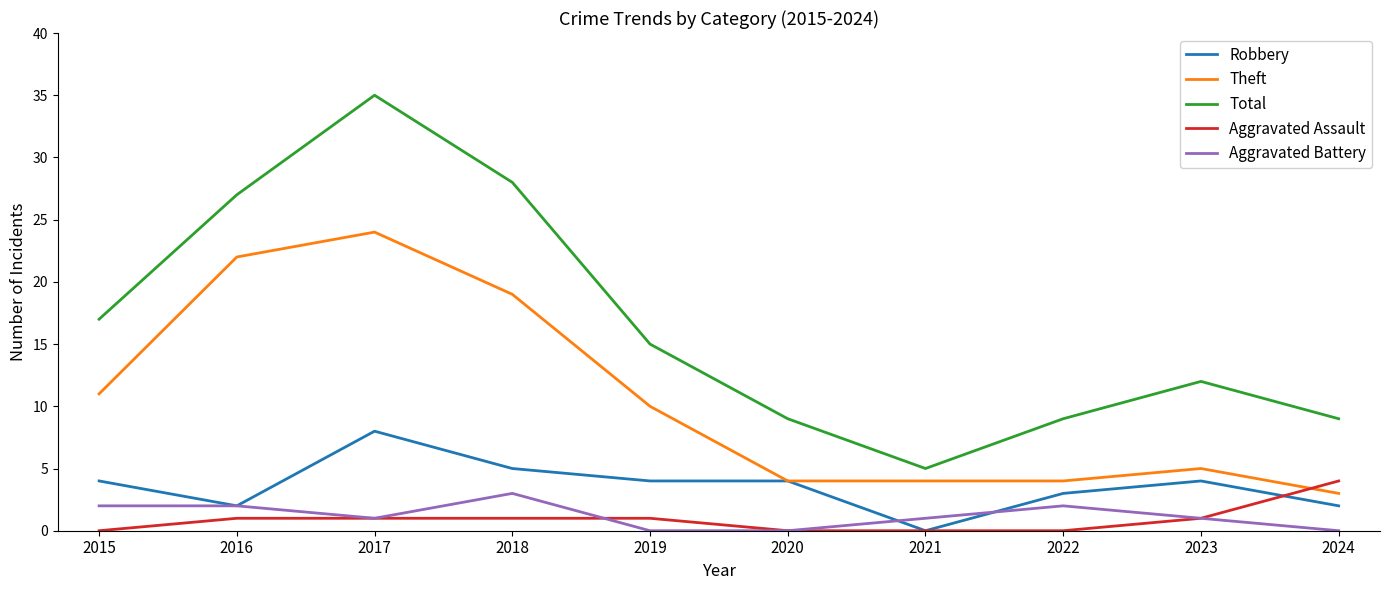

Reading left to right, what are all the values shown in this chart?

Robbery: 4	2	8	5	4	4	0	3	4	2
Theft: 11	22	24	19	10	4	4	4	5	3
Total: 17	27	35	28	15	9	5	9	12	9
Aggravated Assault: 0	1	1	1	1	0	0	0	1	4
Aggravated Battery: 2	2	1	3	0	0	1	2	1	0